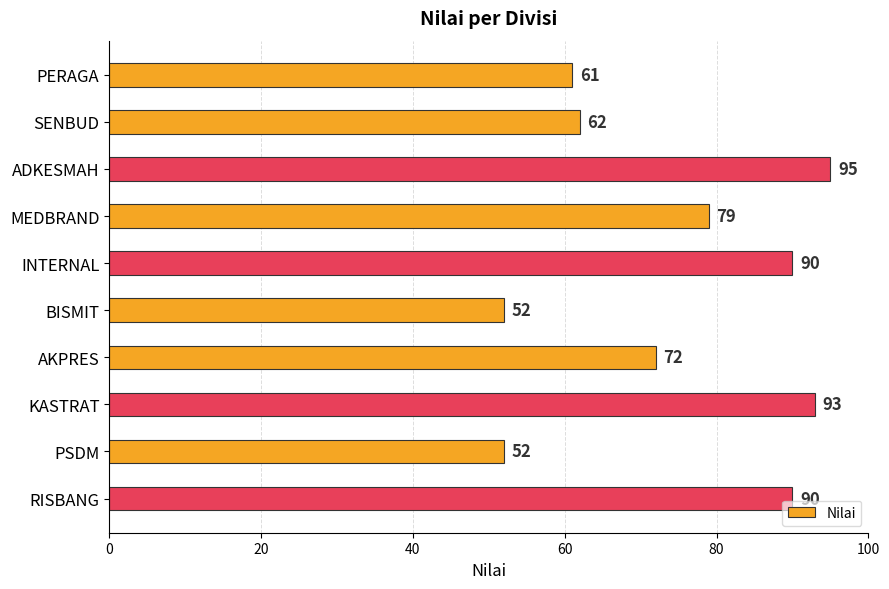

What position from the bottom is PSDM?

2